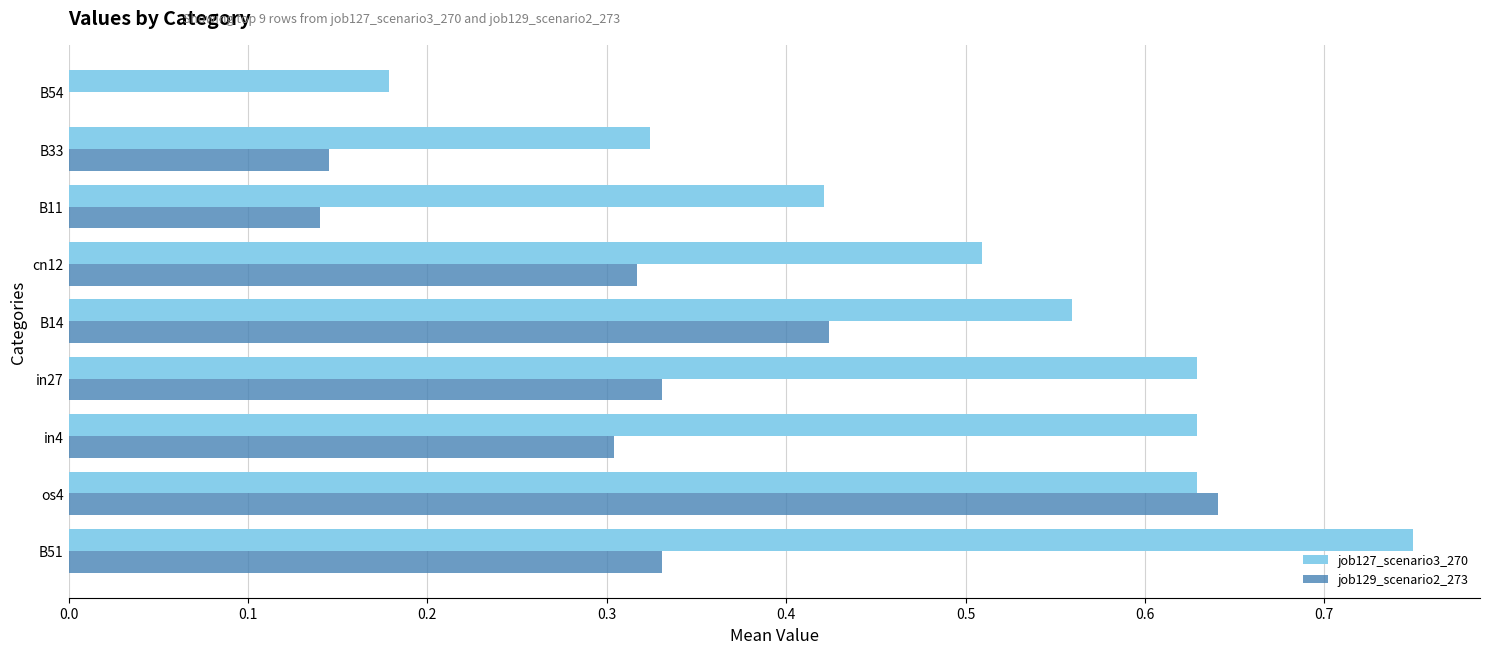

At which category is the sum across all series the highest?

os4